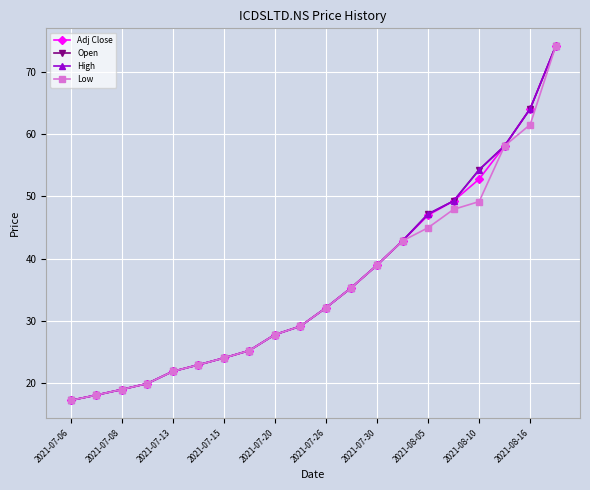

Does the chart have visible grid lines?

Yes